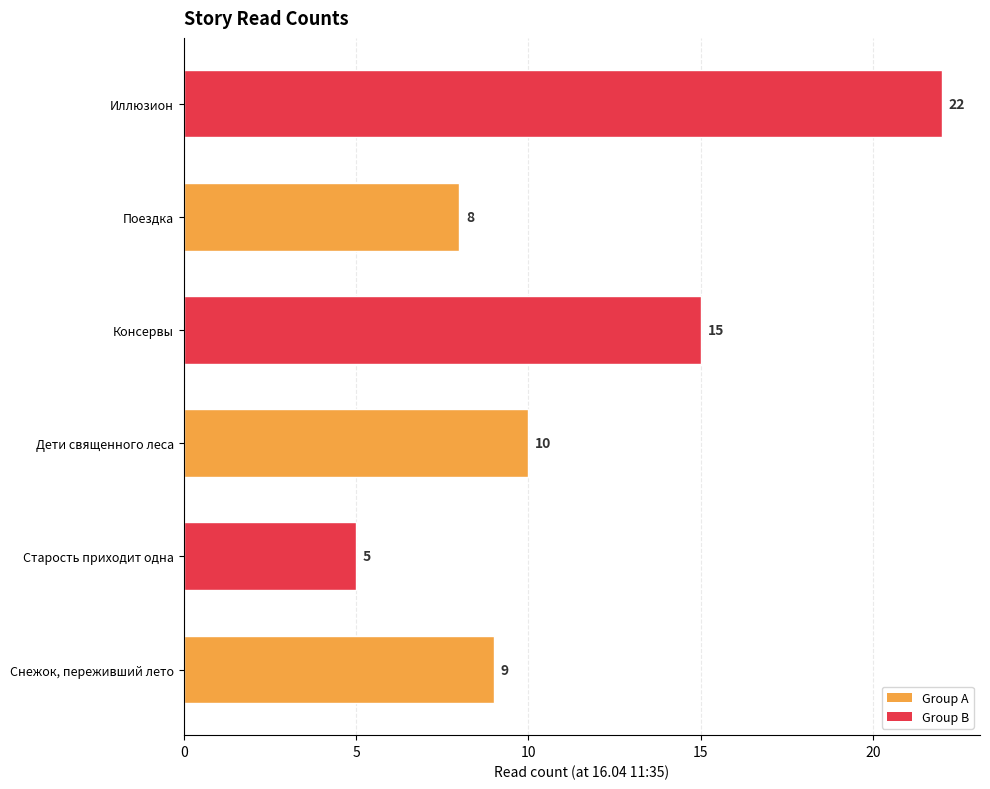

What is the difference between the values at Иллюзион and Поездка?

14